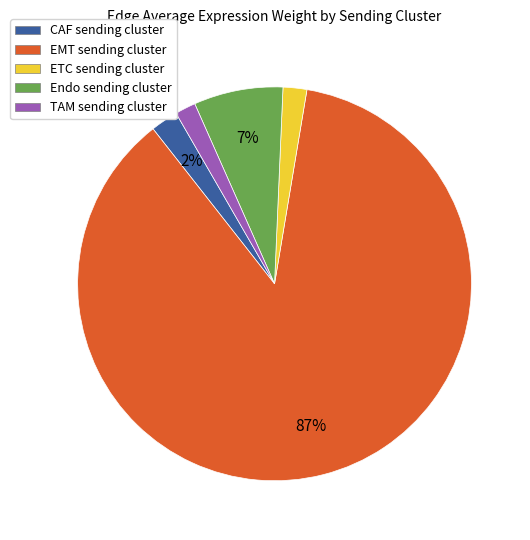

How many segments does this pie chart have?

5